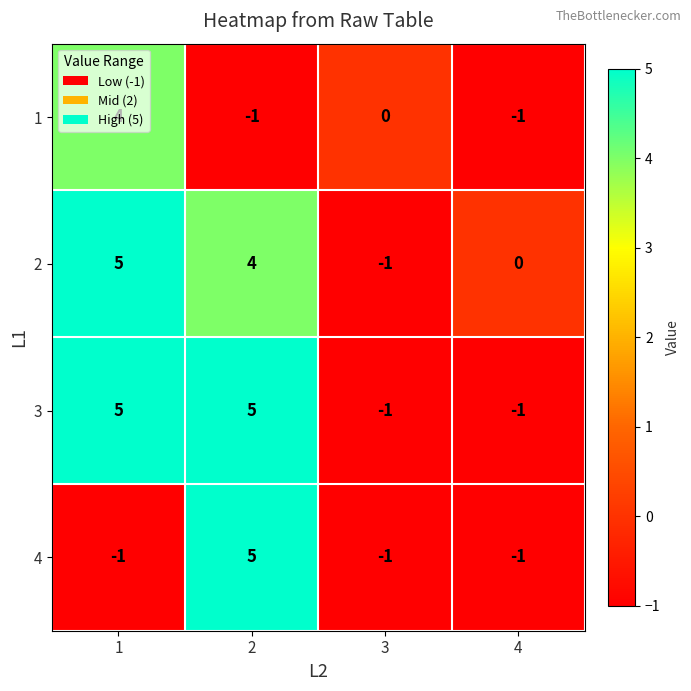

What value does the 3 series have at 1?

5